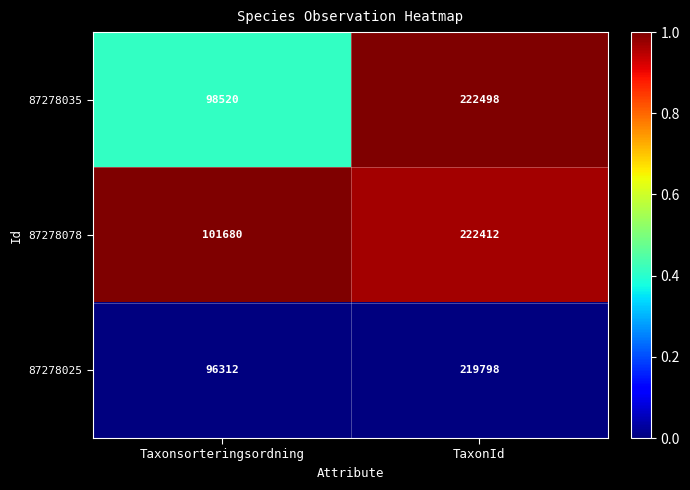

At which category is the sum across all series the highest?

TaxonId